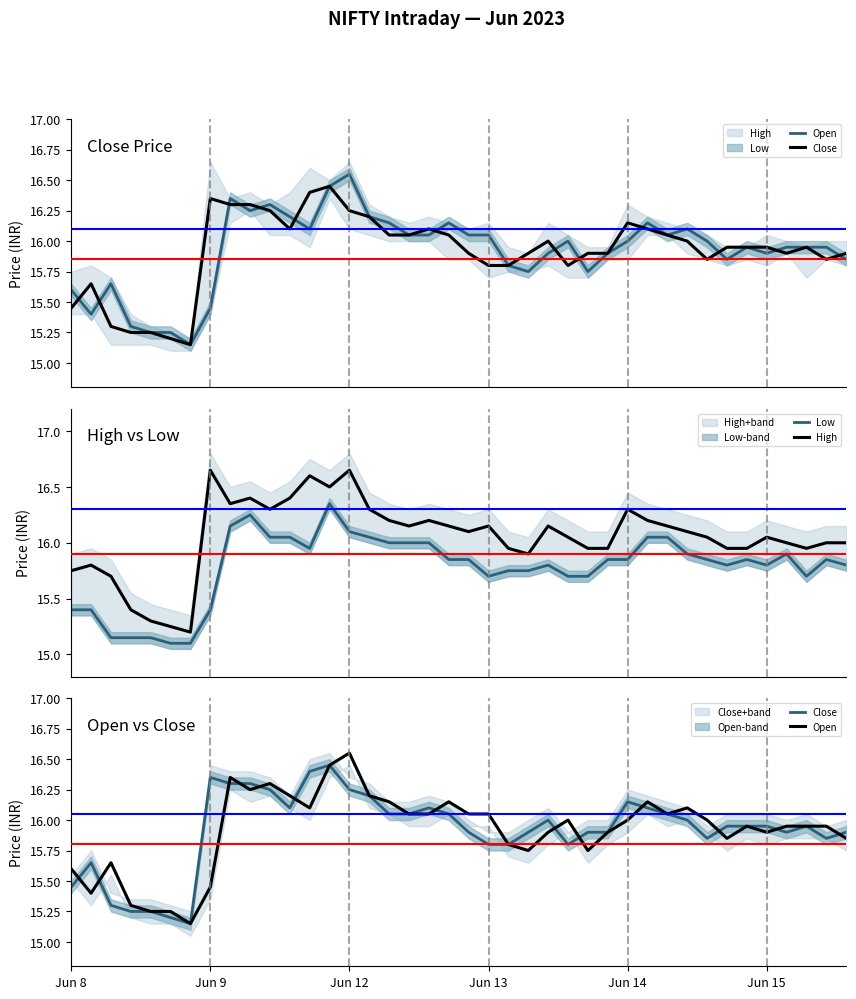

In Close, how many points are higher than both neighbors (excluding endpoints)?

7